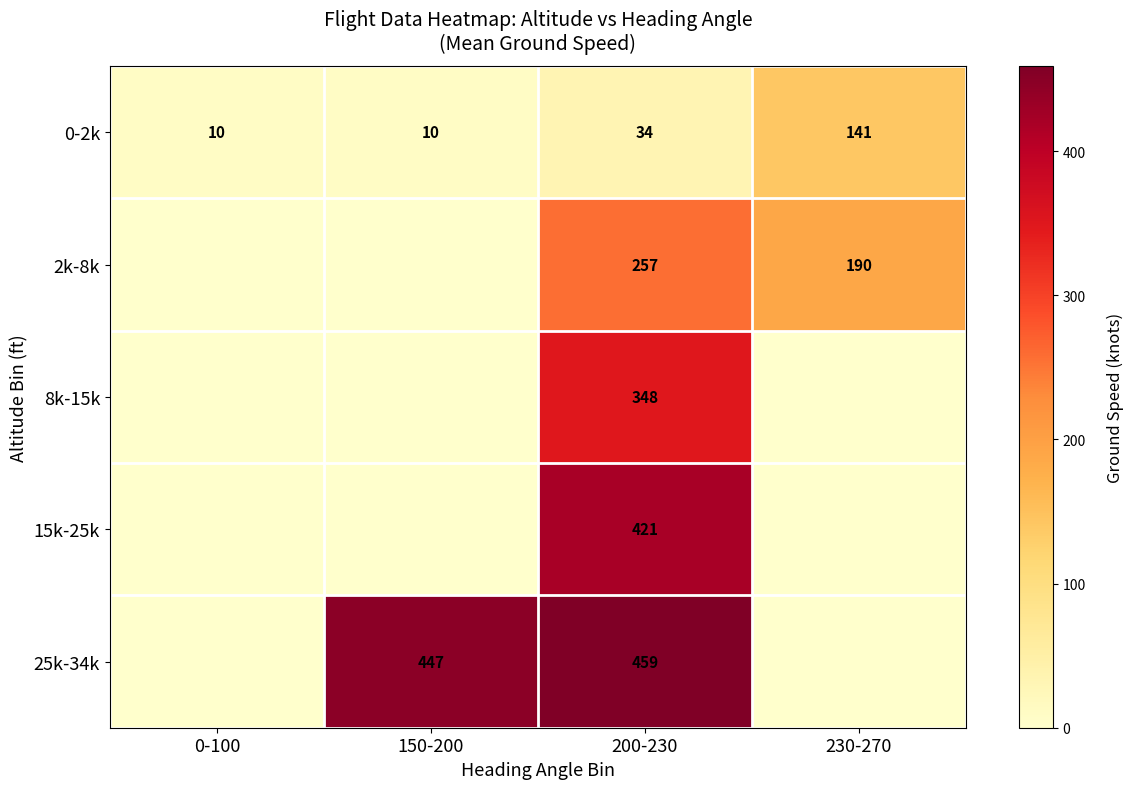

True or false: 25k-34k has a value of 459 at 200-230.

True